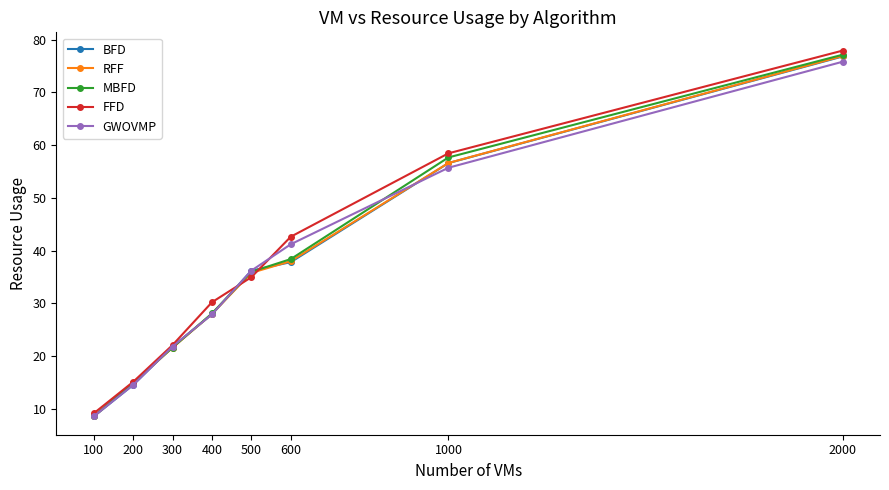

How many data points in RFF are above 35?

4